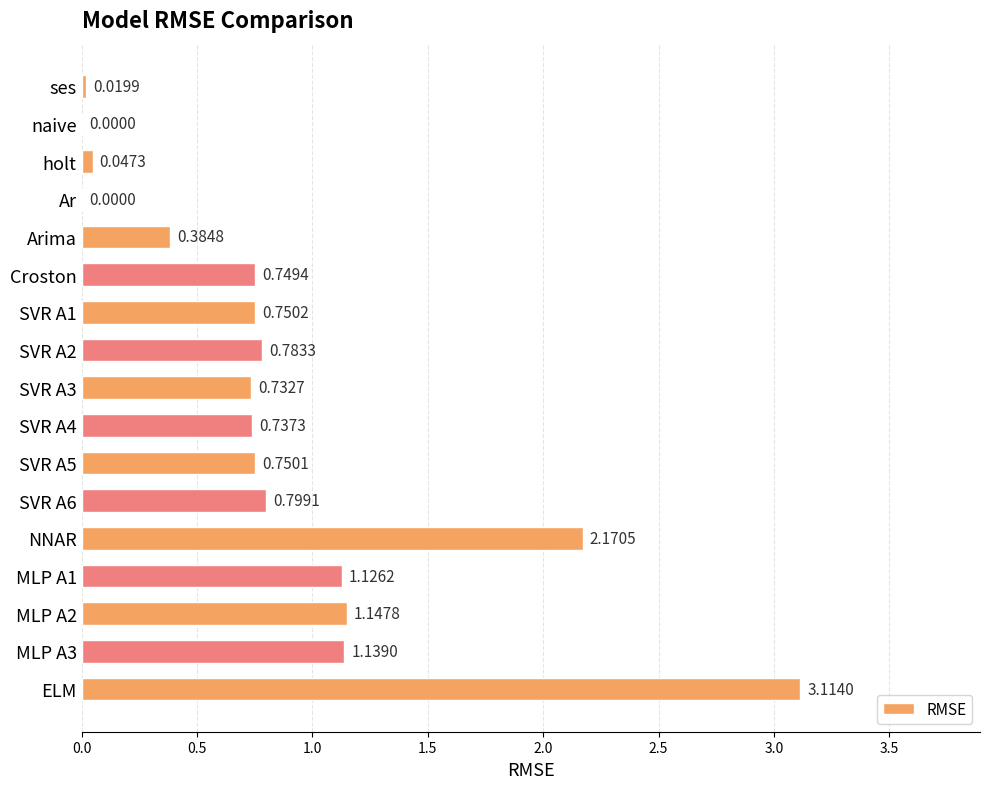

What is the sum of all values?

14.5